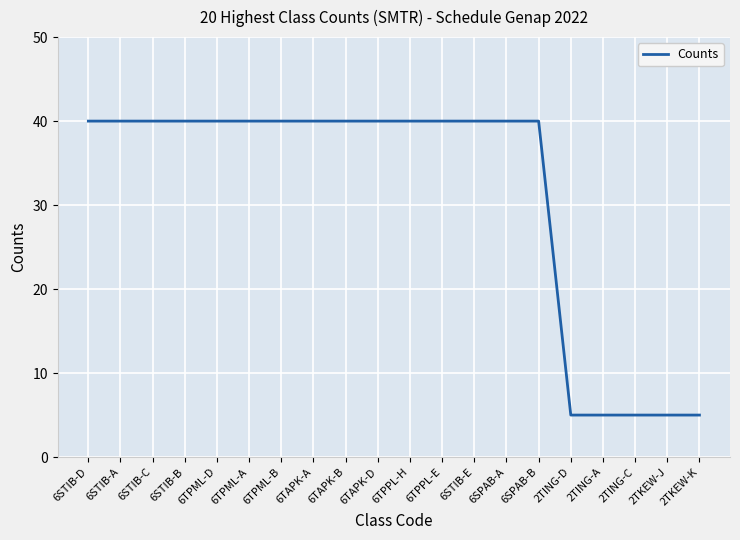

True or false: the data shows 5 at 2TKEW-K.

True